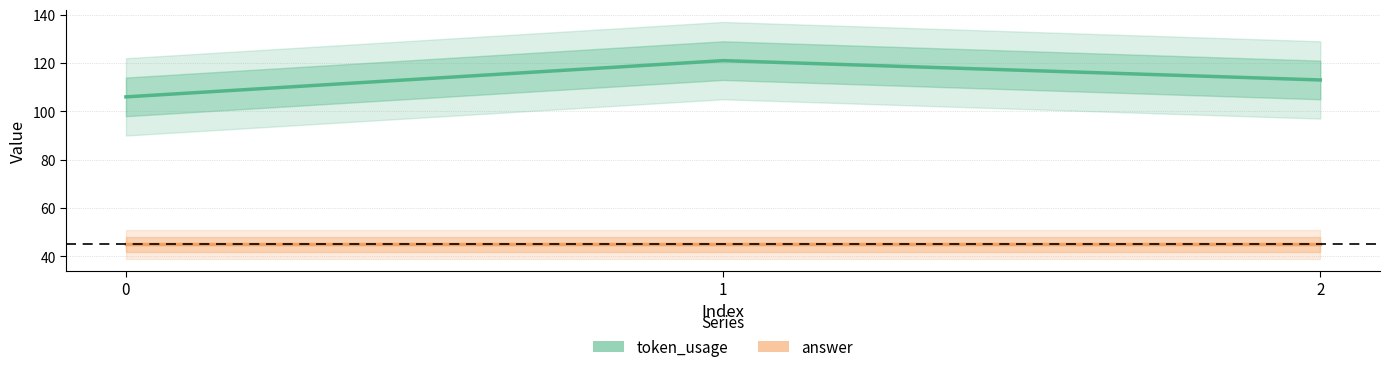

What is the value of the answer point at the 2nd from the left?

45